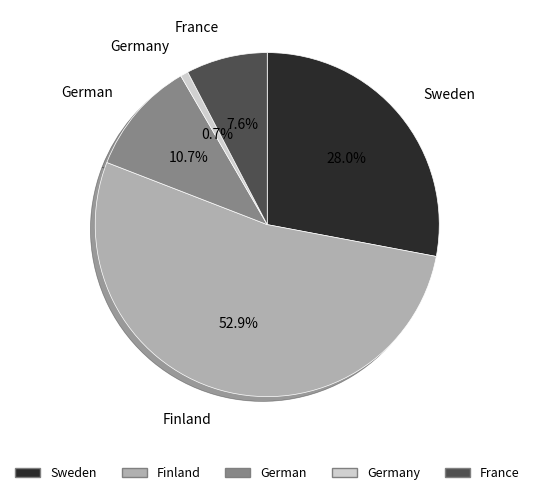

Is the sum of German and Germany greater than half?

No